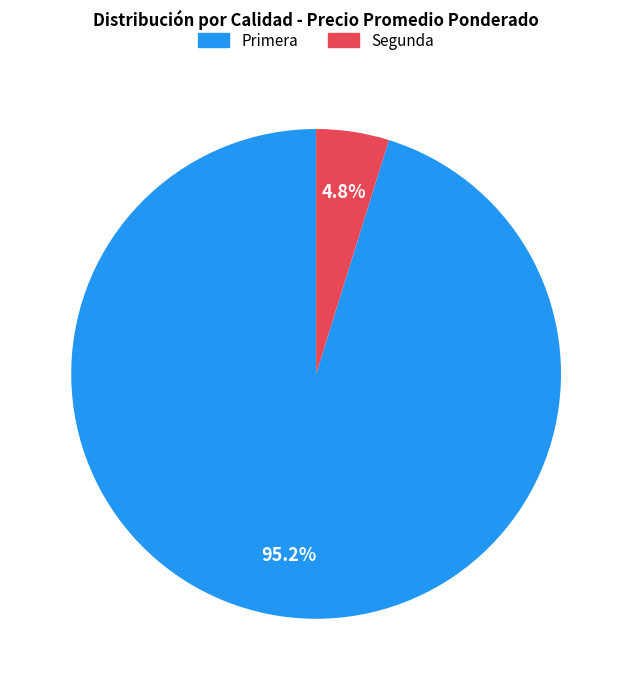

Count the number of slices in the pie.

2